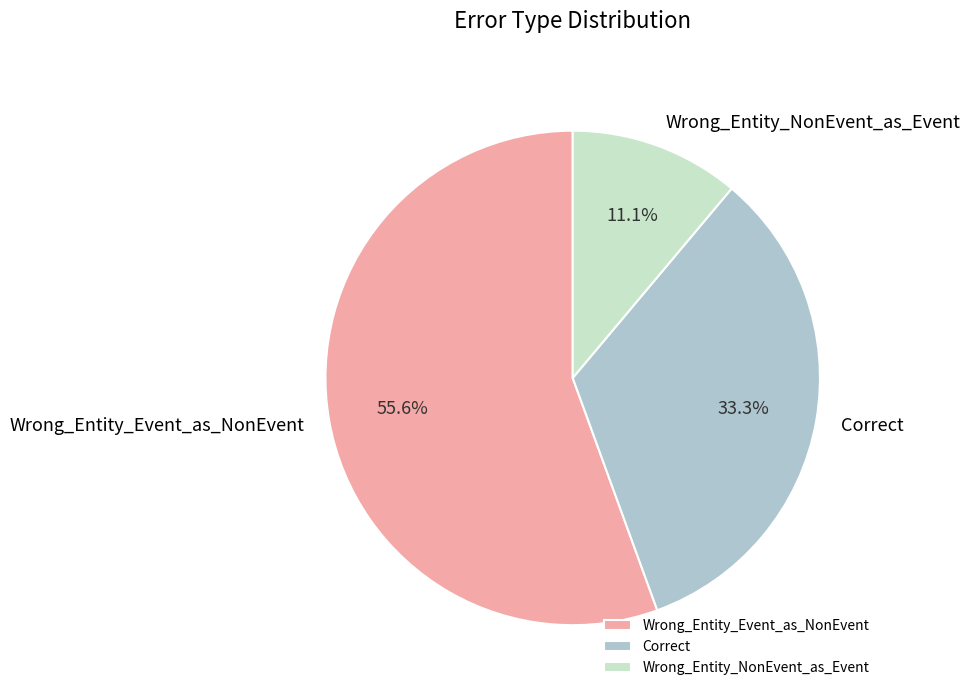

Is it true that Wrong_Entity_NonEvent_as_Event is 5% of the pie?

False